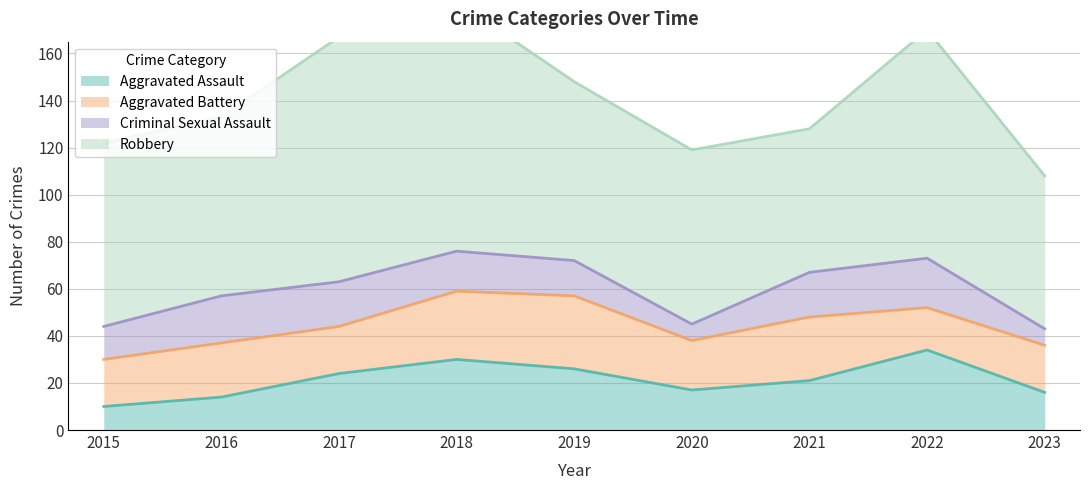

What is the value of the Criminal Sexual Assault point at the 9th from the left?

7